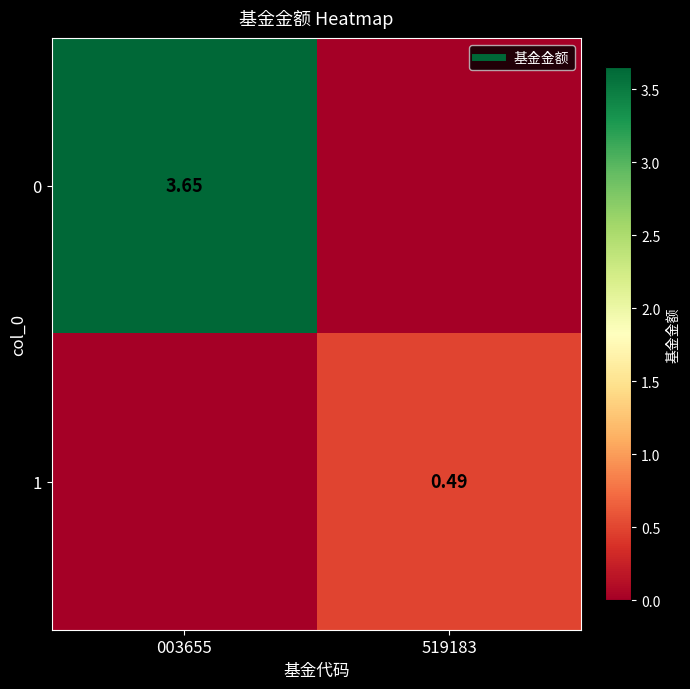

Which category has the lowest value in the 1 series?

003655